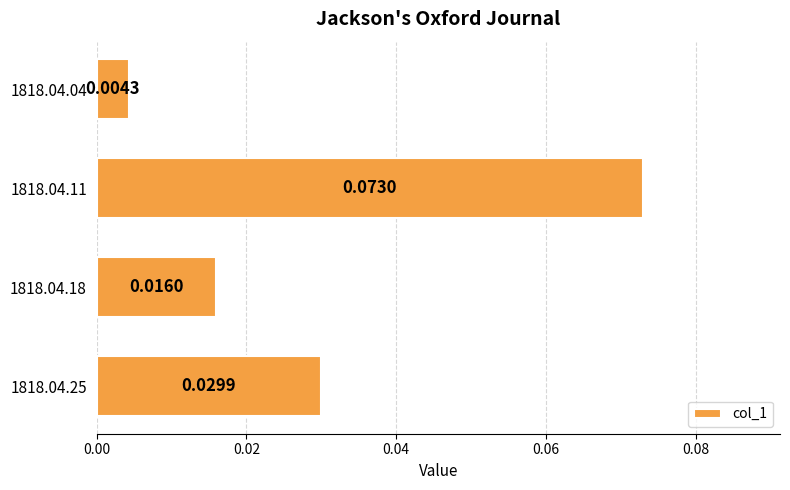

List the labels in order of value, largest first.

1818.04.11, 1818.04.25, 1818.04.18, 1818.04.04